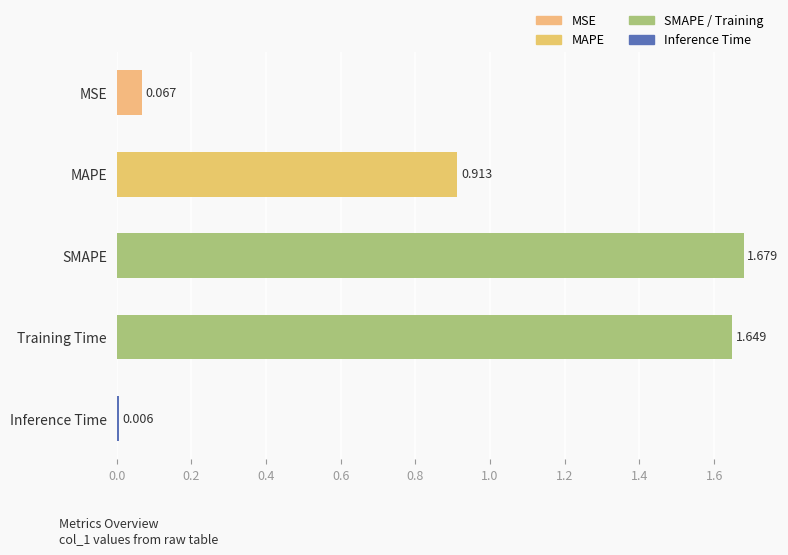

List the labels in order of value, smallest first.

Inference Time, MSE, MAPE, Training Time, SMAPE